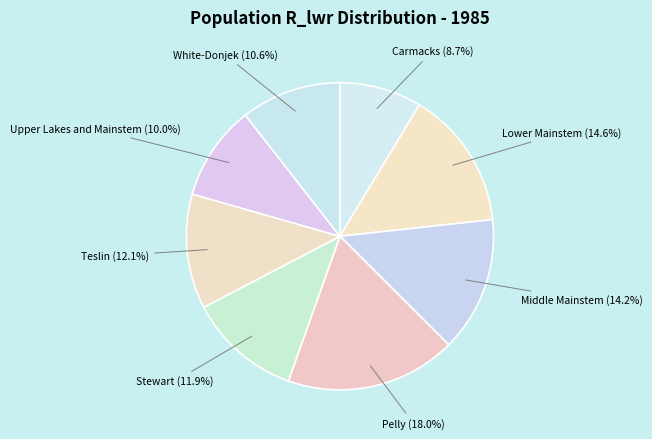

Count the number of slices in the pie.

8